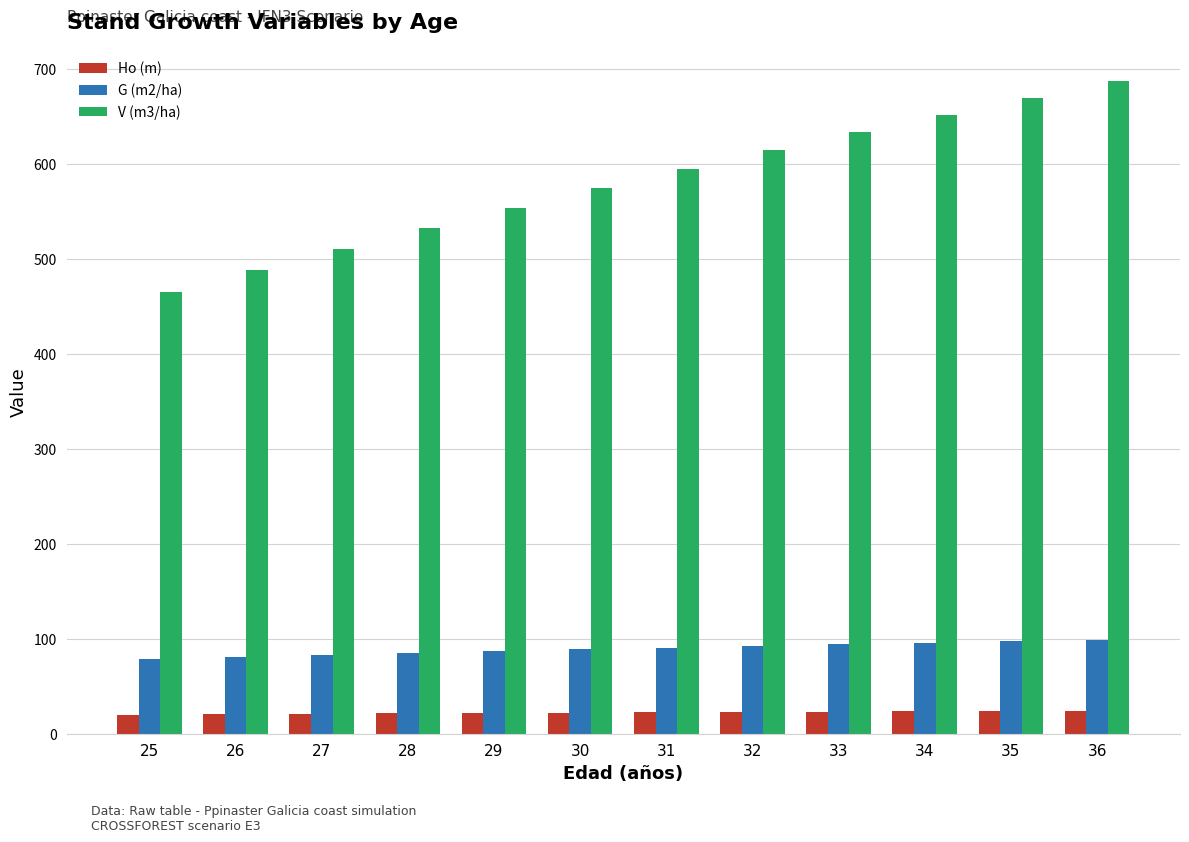

Is it true that G (m2/ha) equals 138.0 at 33?

False